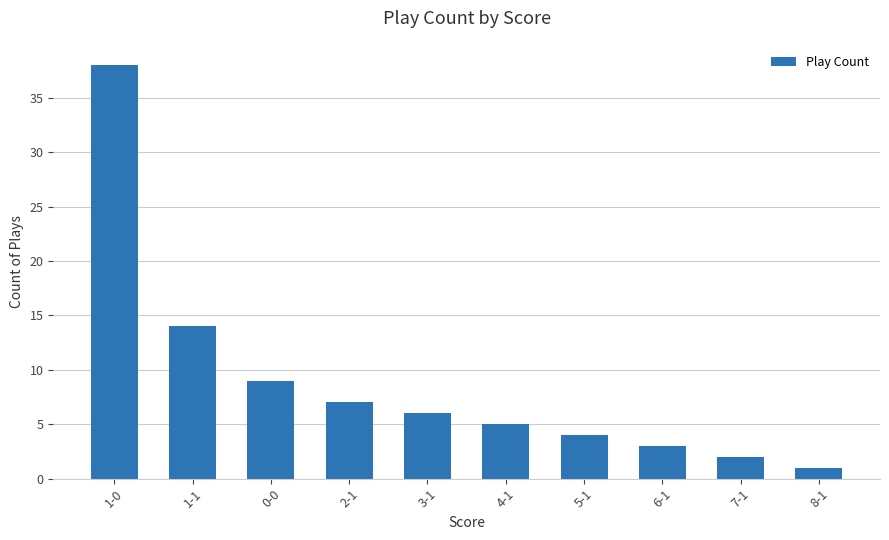

List the labels in order of value, largest first.

1-0, 1-1, 0-0, 2-1, 3-1, 4-1, 5-1, 6-1, 7-1, 8-1